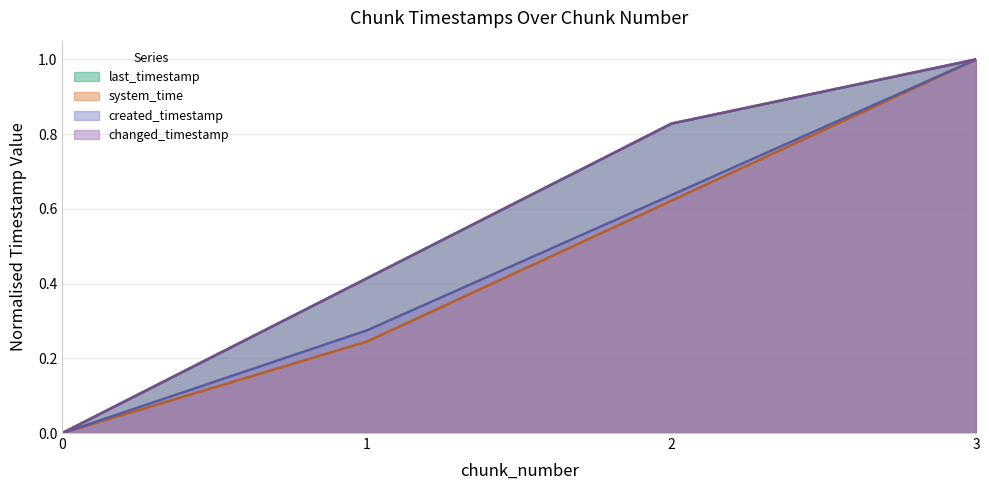

True or false: system_time has more than 0 interior local peaks.

False